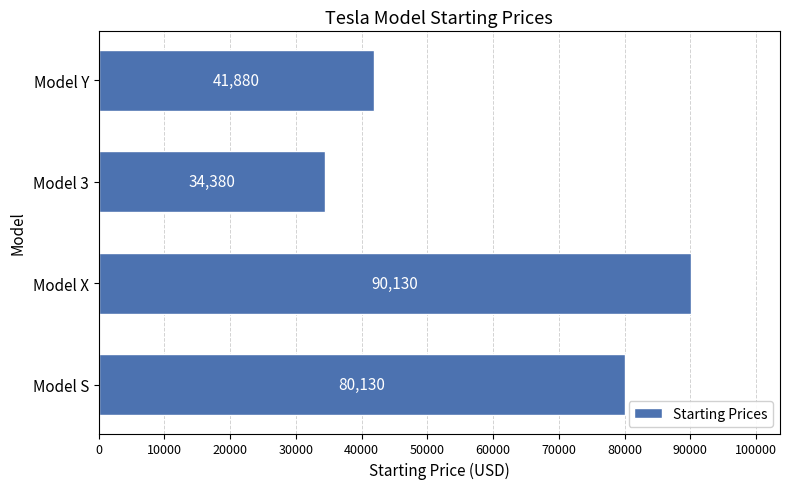

How many series are shown in this chart?

1